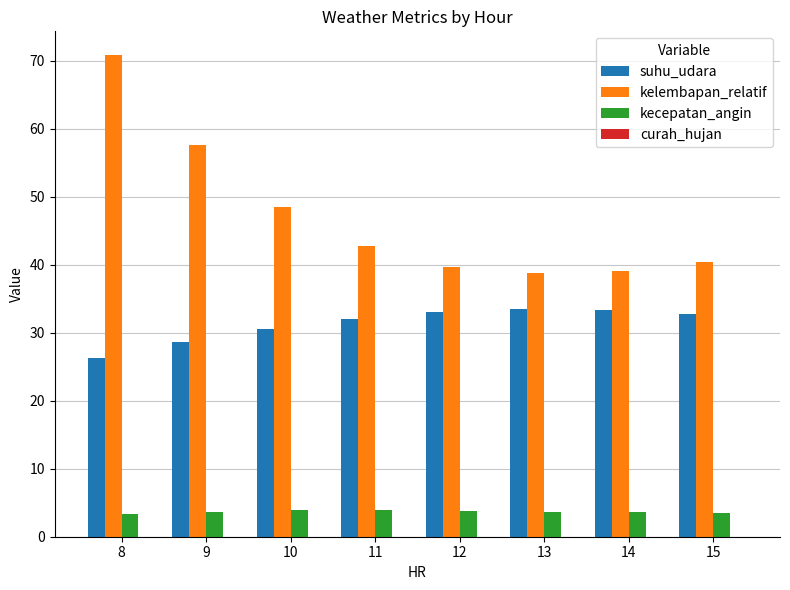

At which category is the sum across all series the highest?

8